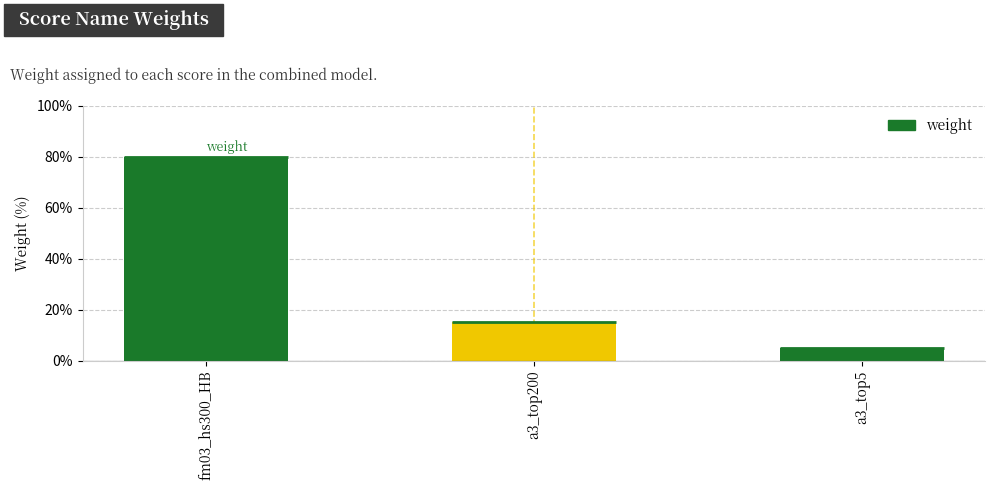

What is the minimum value shown in the chart?

0.1